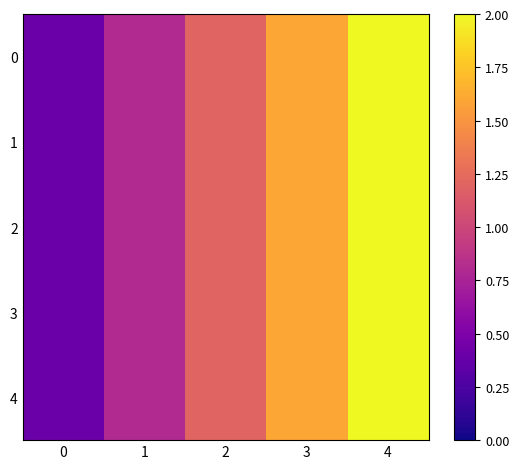

At which category does the chart reach its peak across all series?

4